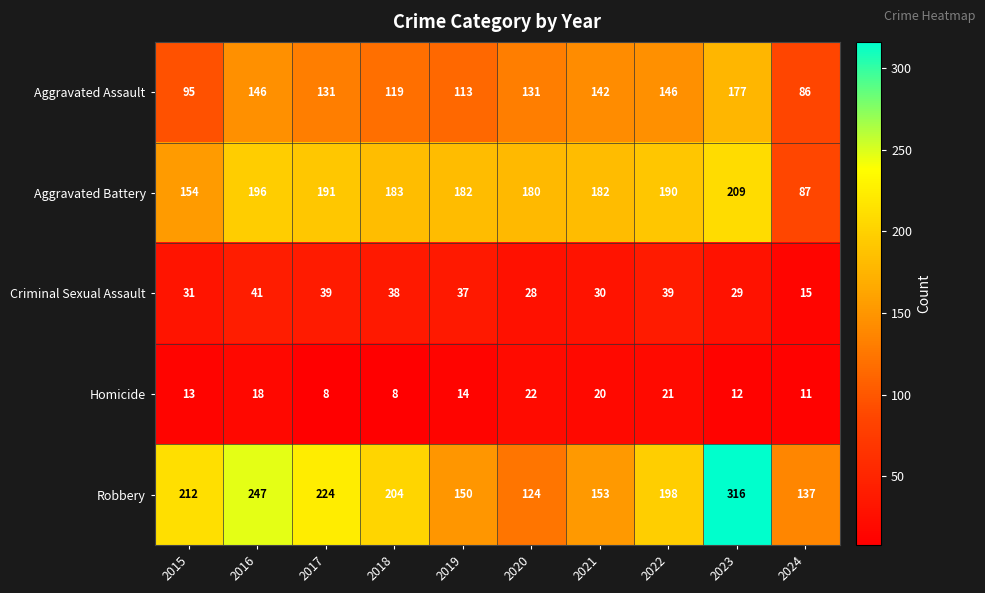

At 2020, list the series in order from largest to smallest.

Aggravated Battery, Aggravated Assault, Robbery, Criminal Sexual Assault, Homicide